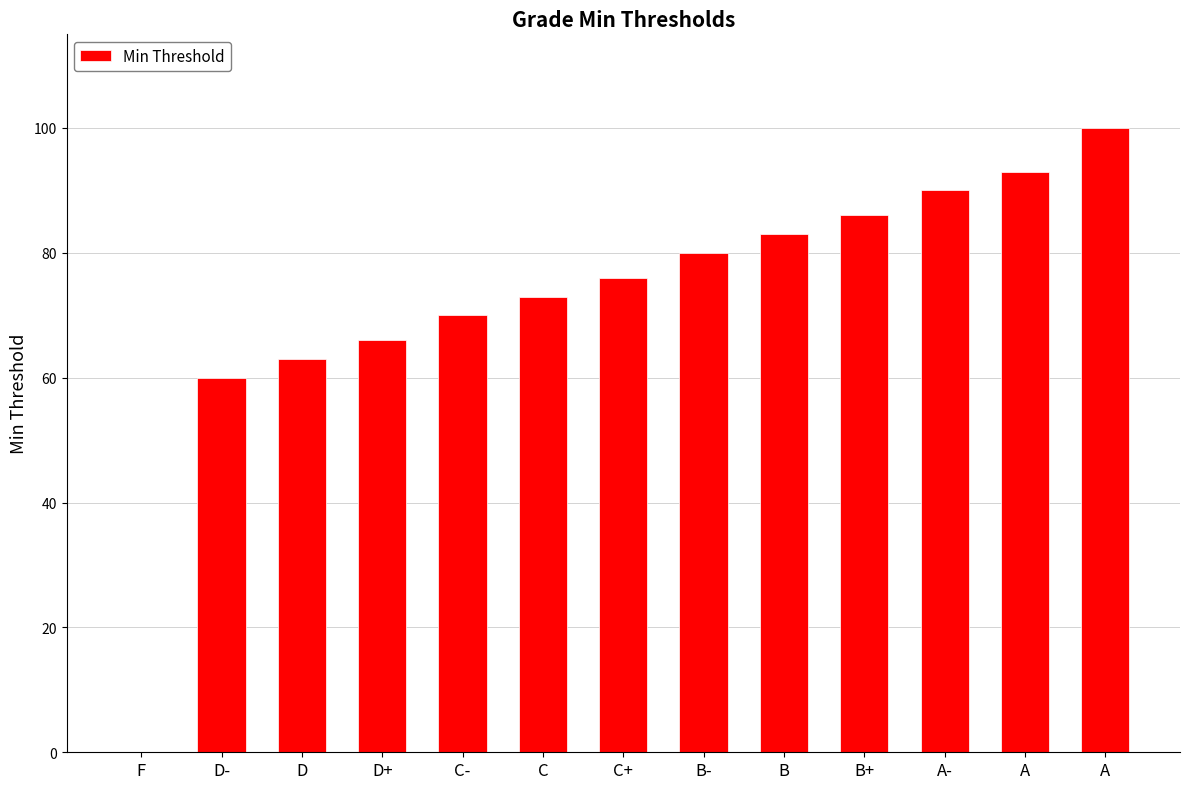

What is the difference between the second highest and second lowest values?

33